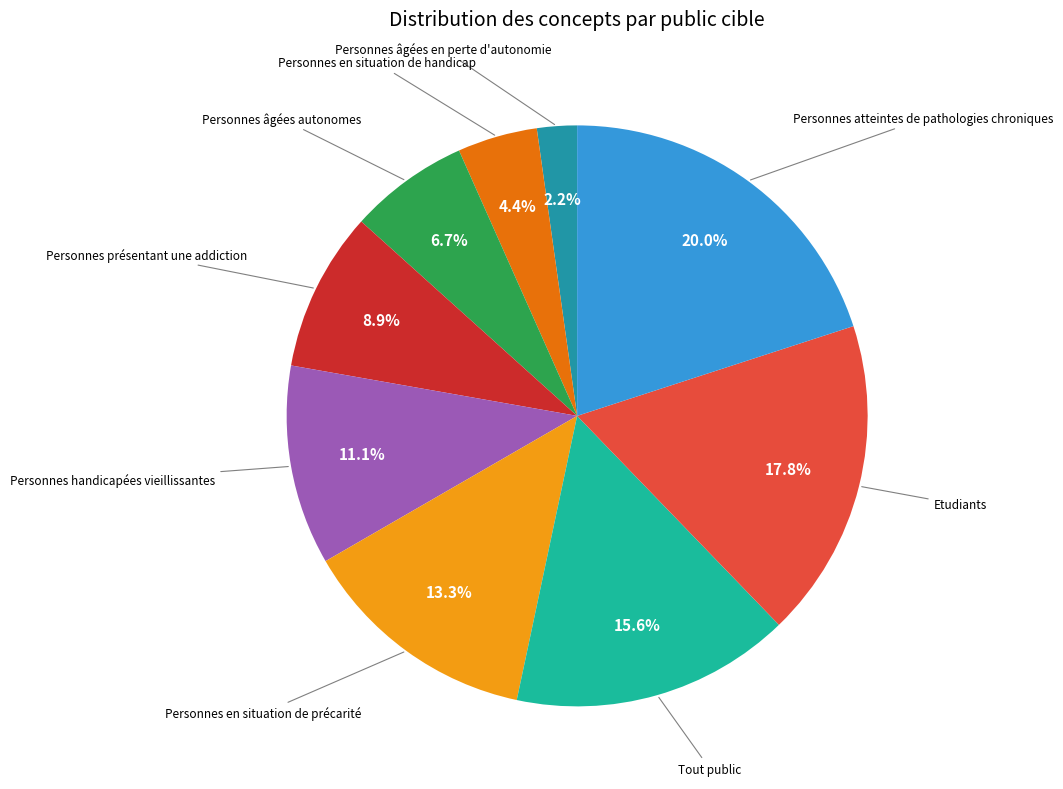

Which slice is the smallest?

Personnes âgées en perte d'autonomie